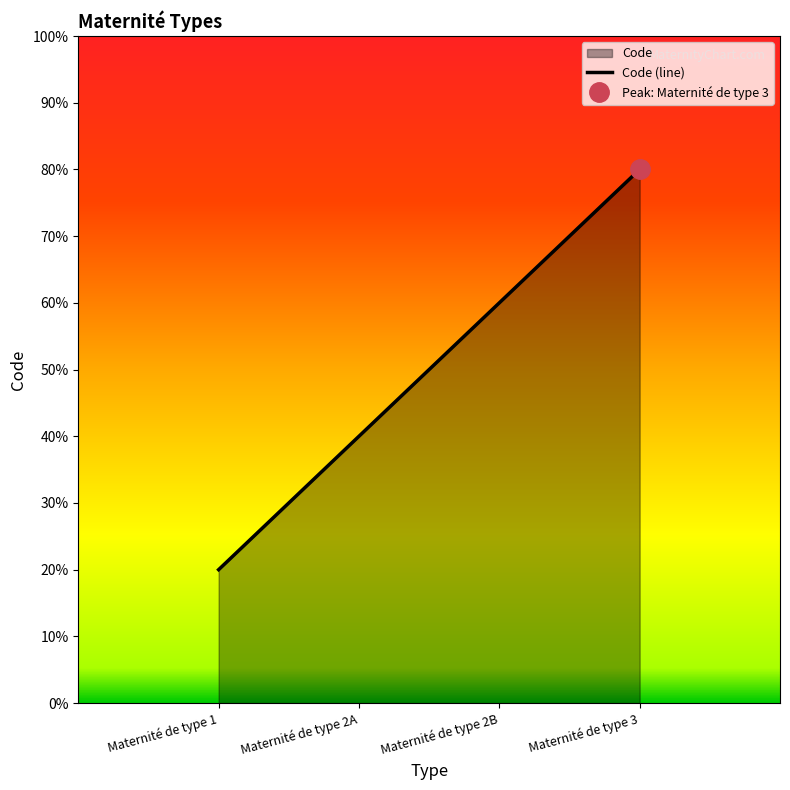

What is the minimum value shown in the chart?

20